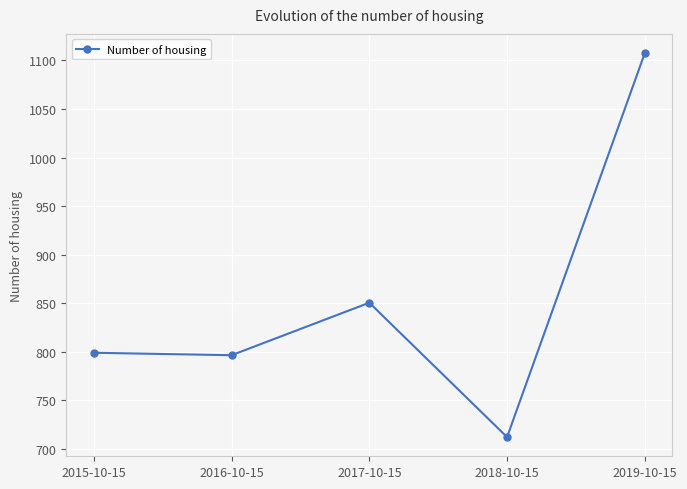

Approximately how many times larger is the value at 2018-10-15 compared to 2019-10-15?

0.6